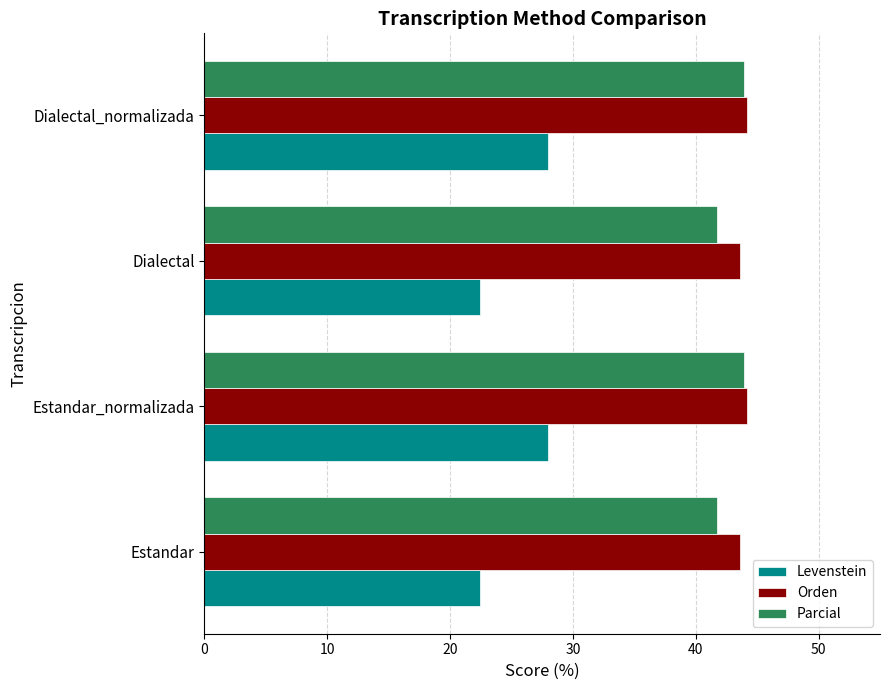

What is the difference between the maximum and second lowest values in the Parcial series?

2.2